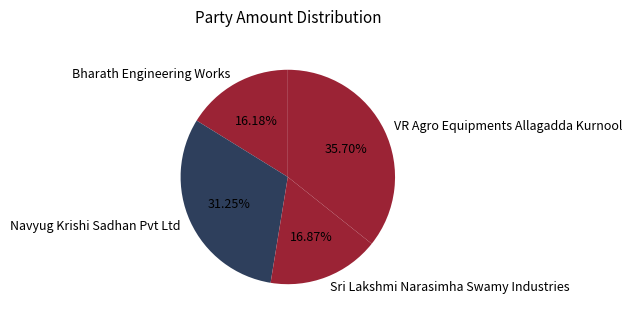

Approximately how many times larger is the value at Navyug Krishi Sadhan Pvt Ltd compared to Bharath Engineering Works?

1.9